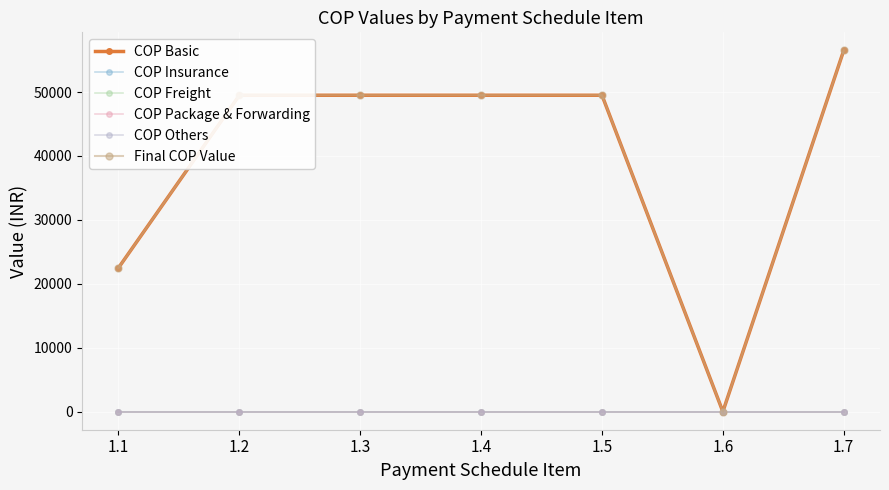

Is this an area chart (filled region under the line)?

No